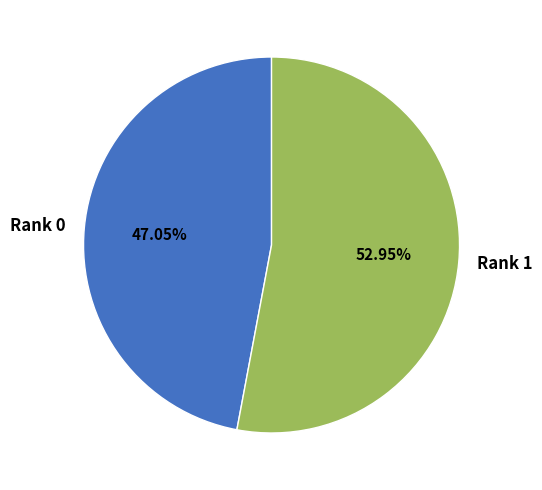

Which slice is the smallest?

Rank 0